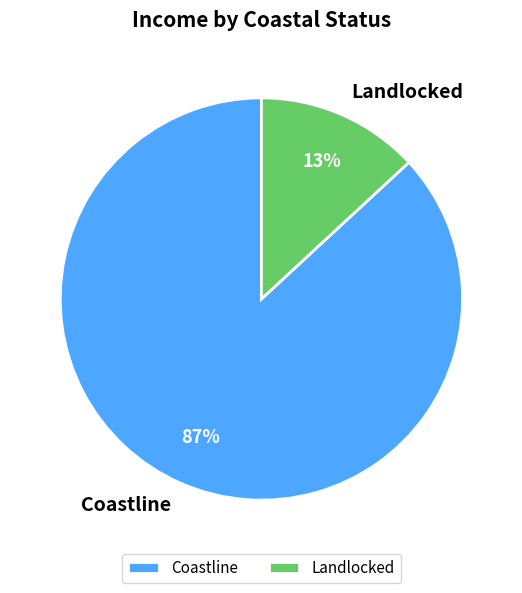

Rank the categories by value from highest to lowest.

Coastline, Landlocked